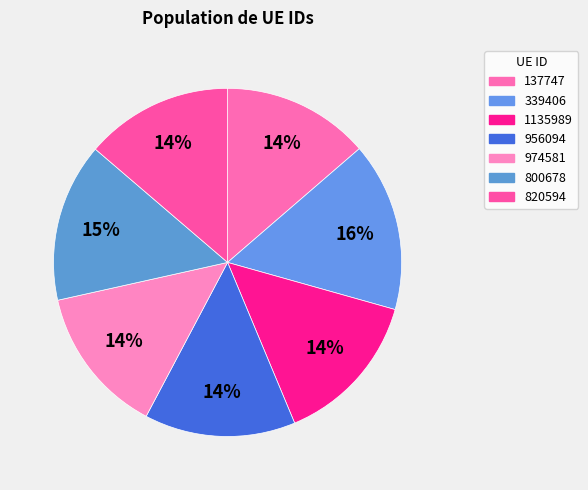

Count the number of slices in the pie.

7